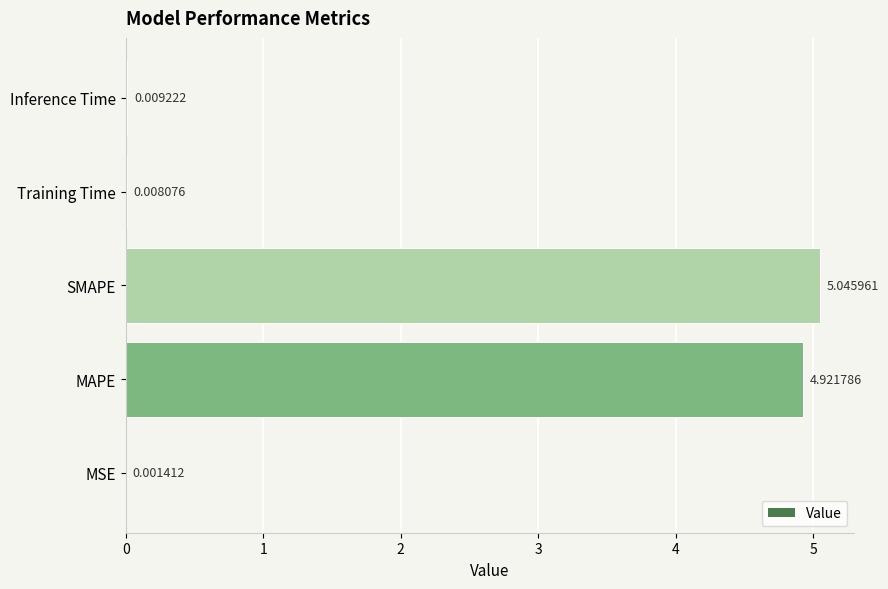

Which category has the highest value across all series?

SMAPE